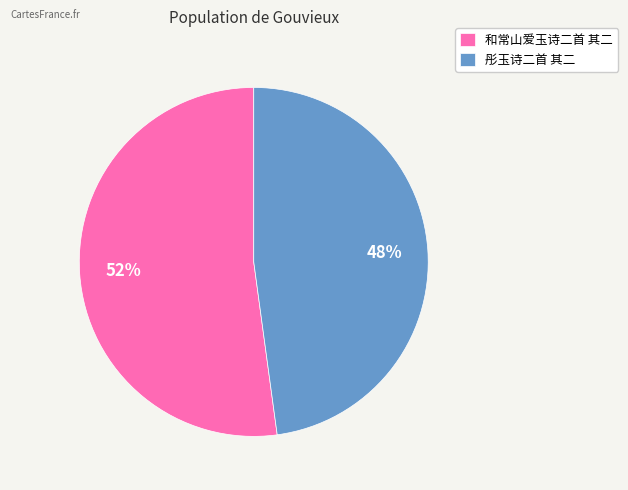

What is the ratio of the value at 彤玉诗二首 其二 to the value at 和常山爱玉诗二首 其二?

0.9